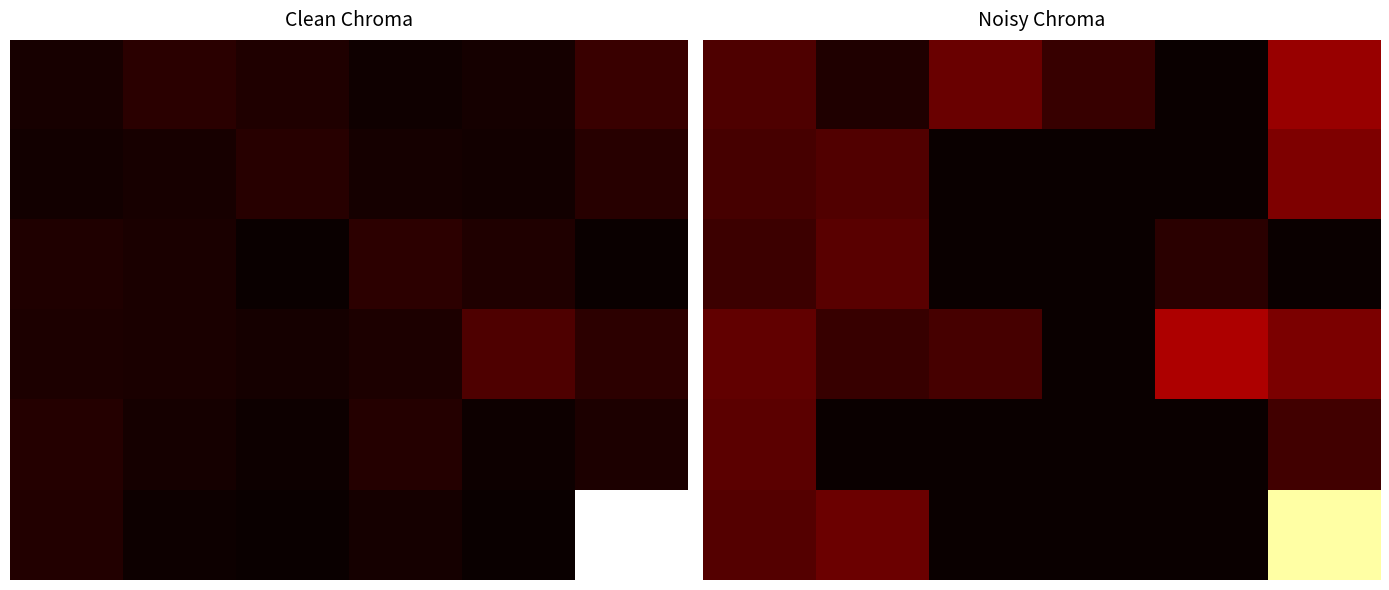

Count the number of categories in the chart.

6